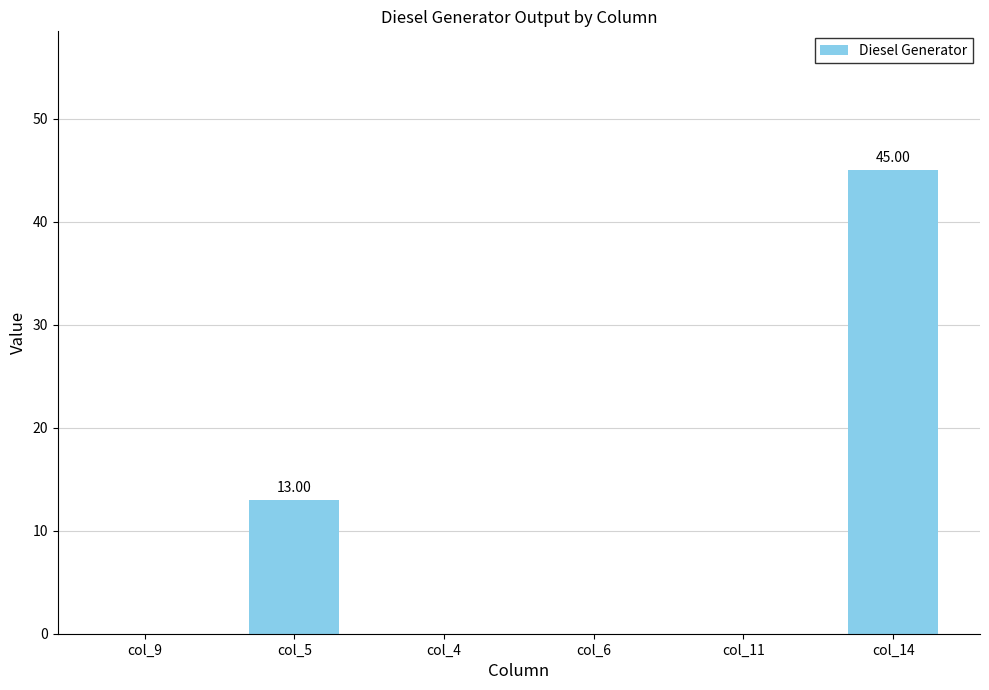

Between col_5 and col_9, which is larger?

col_5